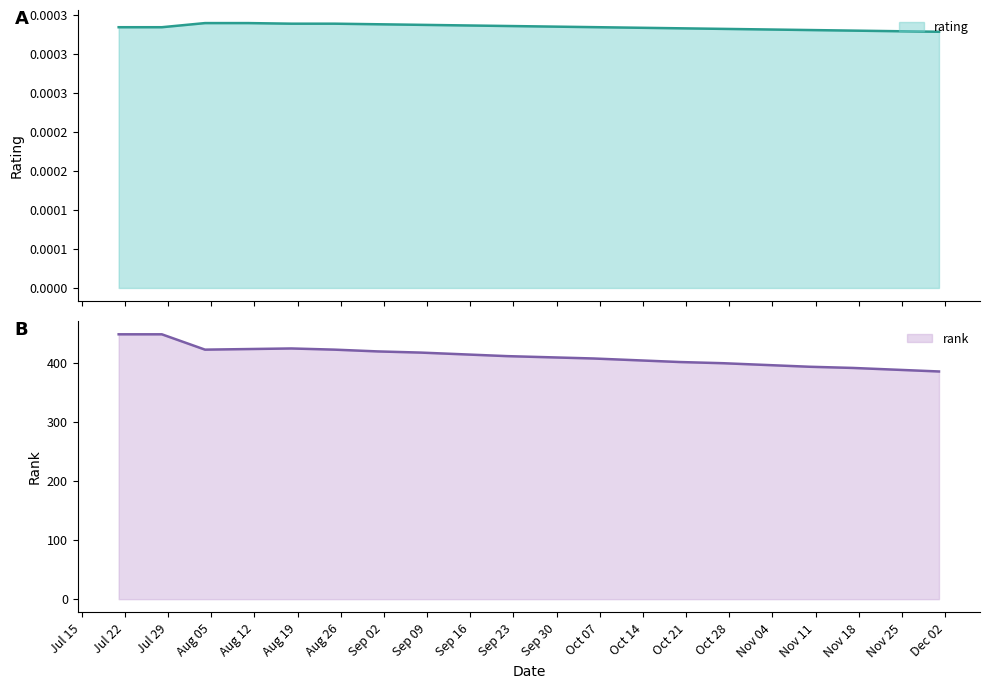

Which category has the lowest value in the rating series?

12/01/2019